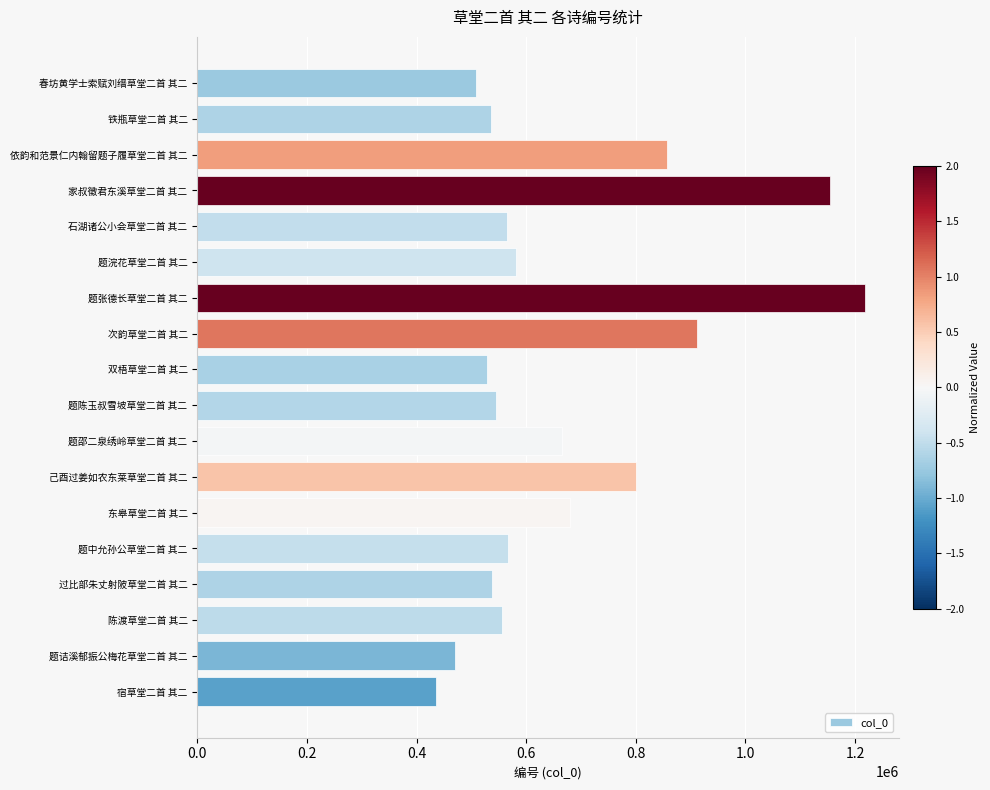

What is the sum of all values?

12116430